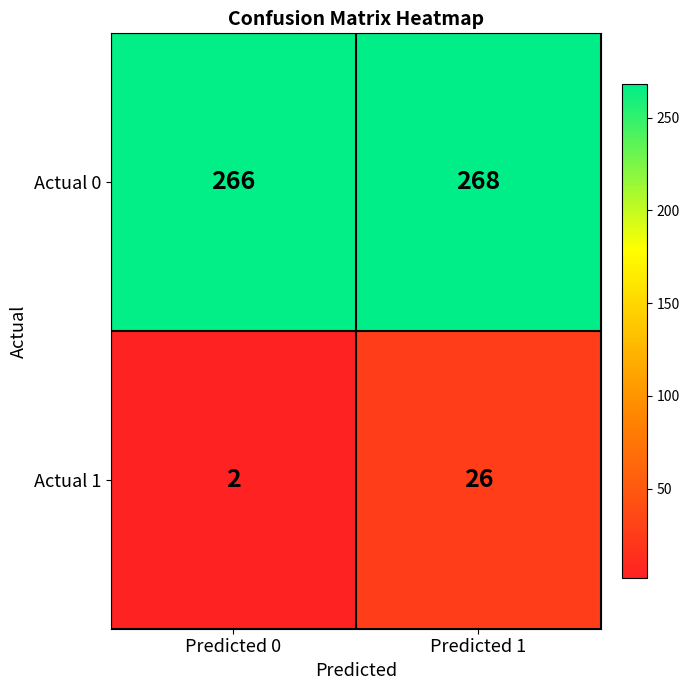

How many distinct data groups are displayed?

2